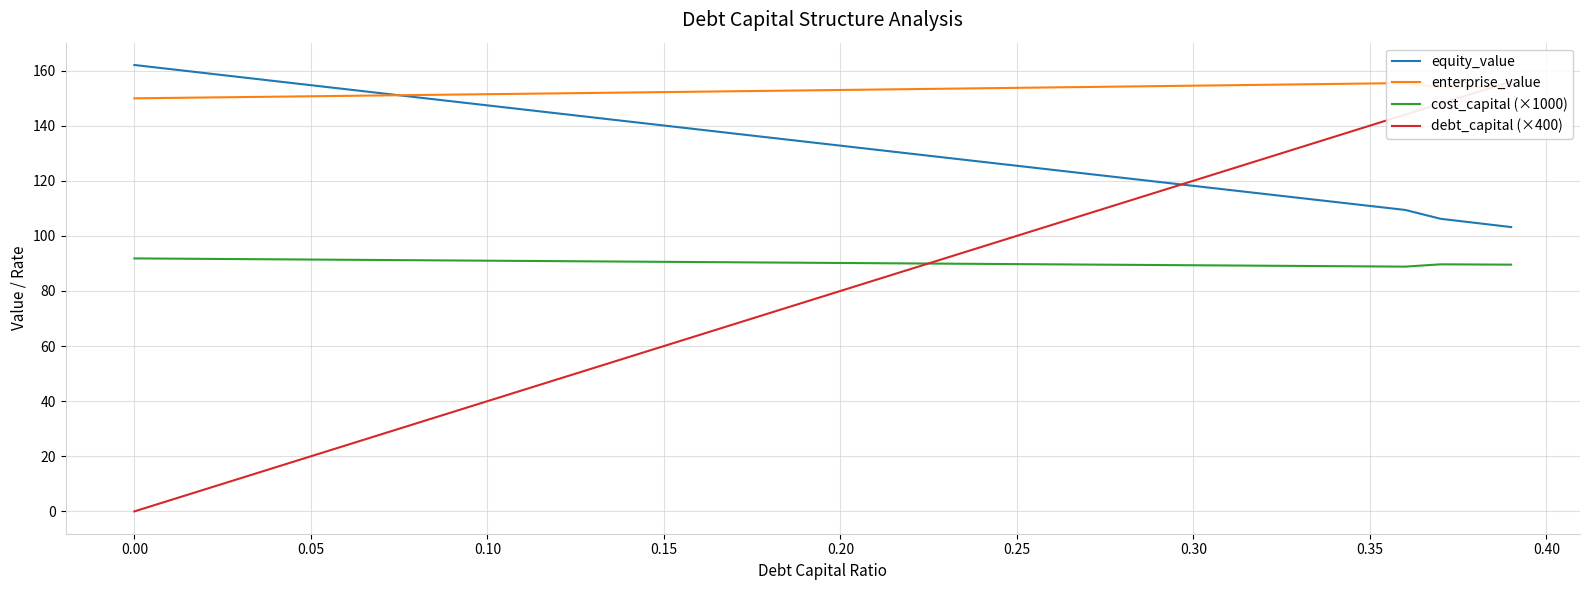

The value of cost_capital (×1000) at 0.20 is 90.2. True or false?

True